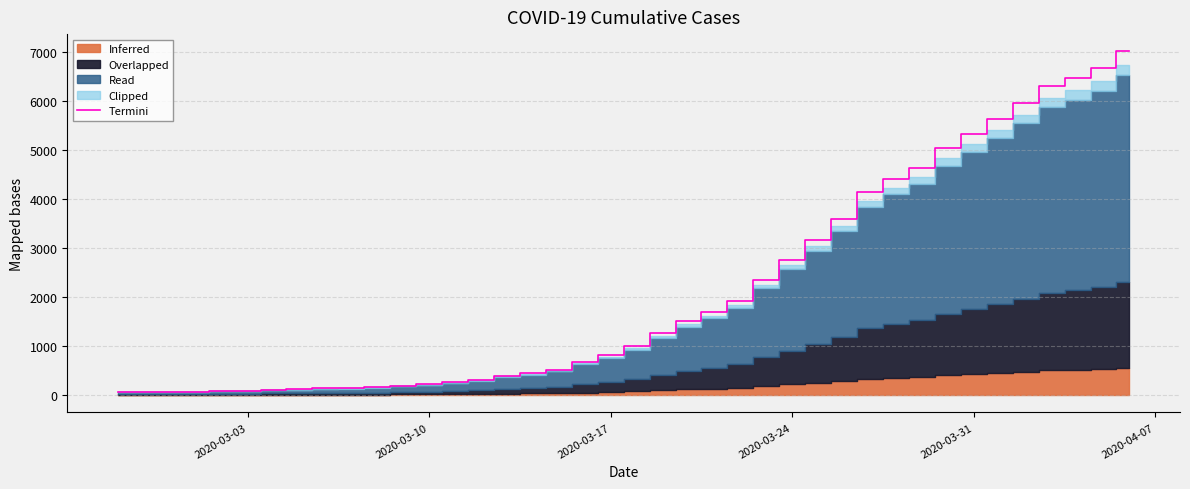

What is the sum of all values?

85761.0